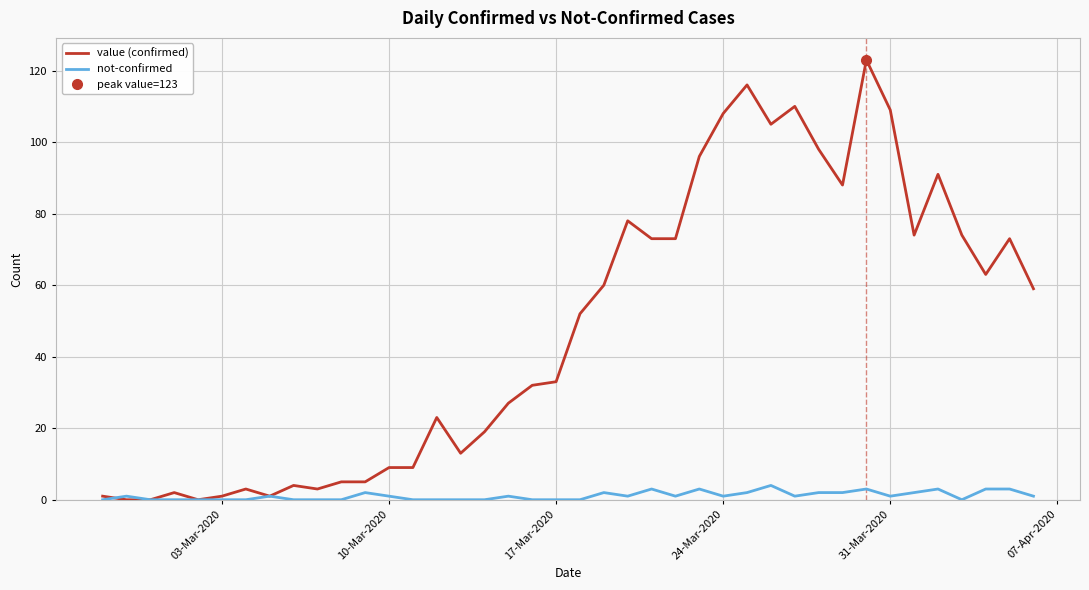

Which series has the largest range (max minus min)?

value (confirmed)